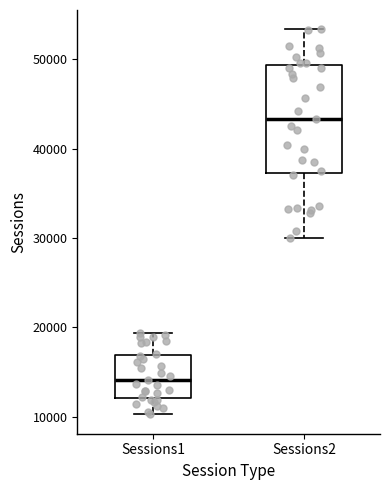

Which box has the lowest median line?

Sessions1